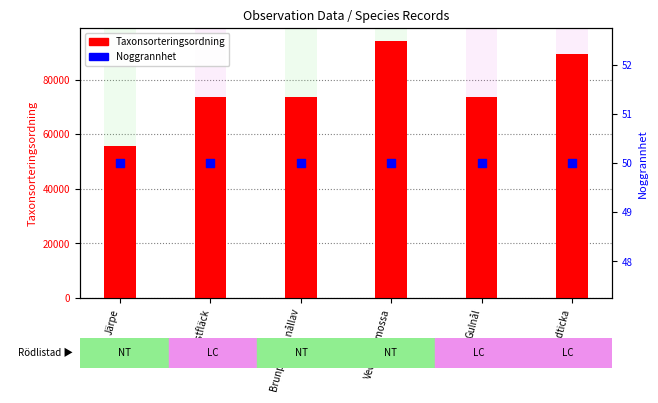

Which series has the widest spread of Y values?

Taxonsorteringsordning